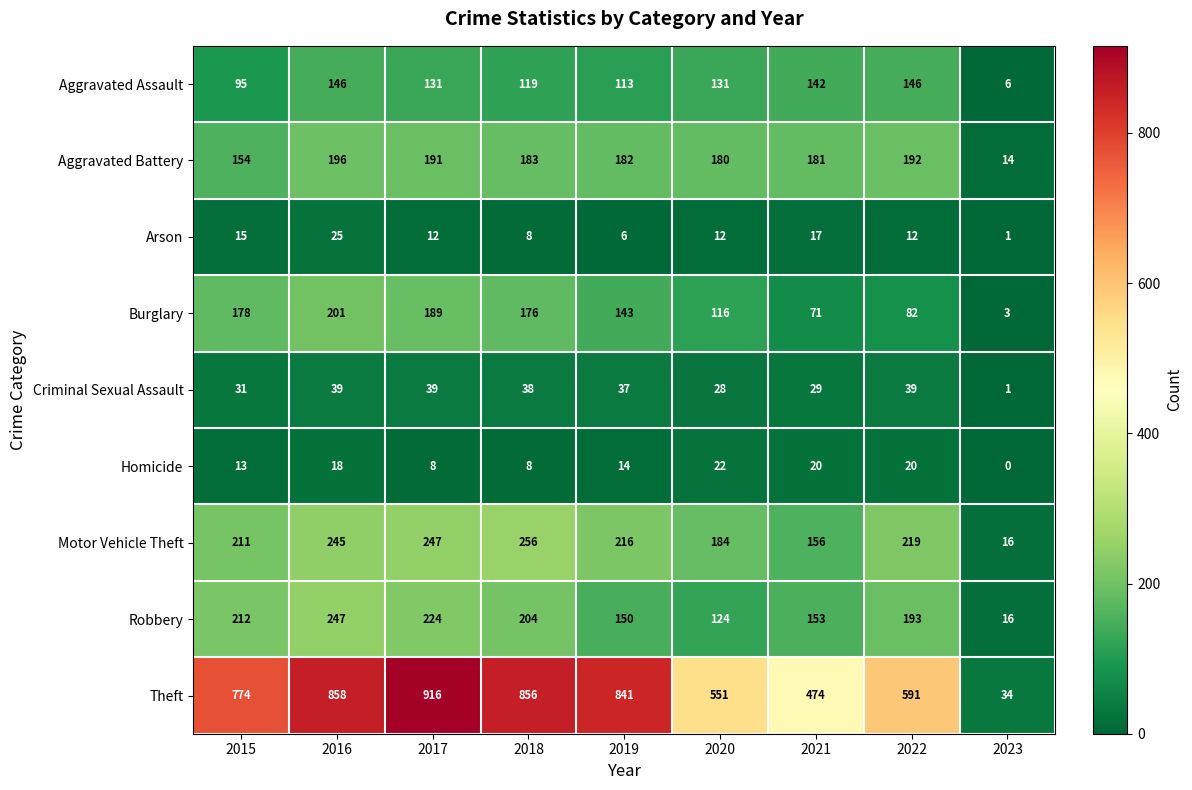

Rank the series at 2021 from lowest to highest value.

Arson, Homicide, Criminal Sexual Assault, Burglary, Aggravated Assault, Robbery, Motor Vehicle Theft, Aggravated Battery, Theft